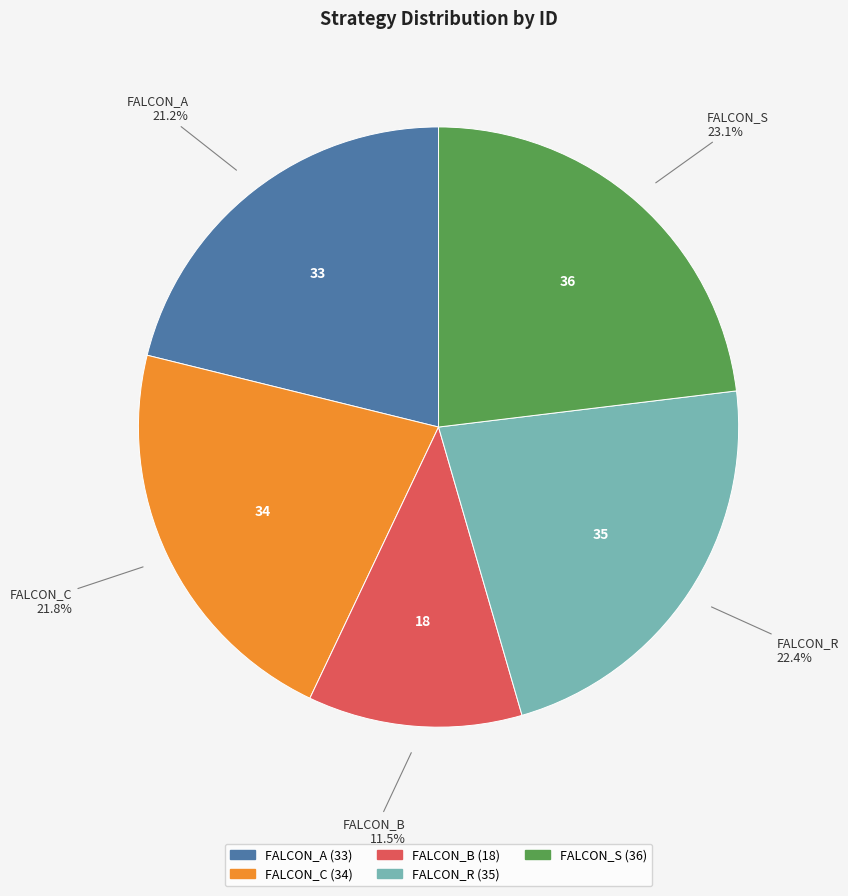

Approximately how many times larger is the value at FALCON_B compared to FALCON_S?

0.5